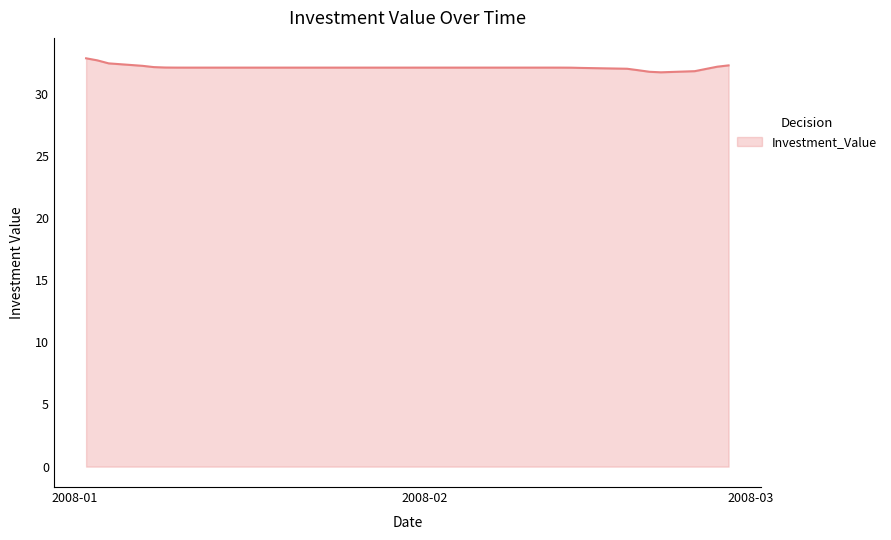

What is the smallest value displayed?

31.7